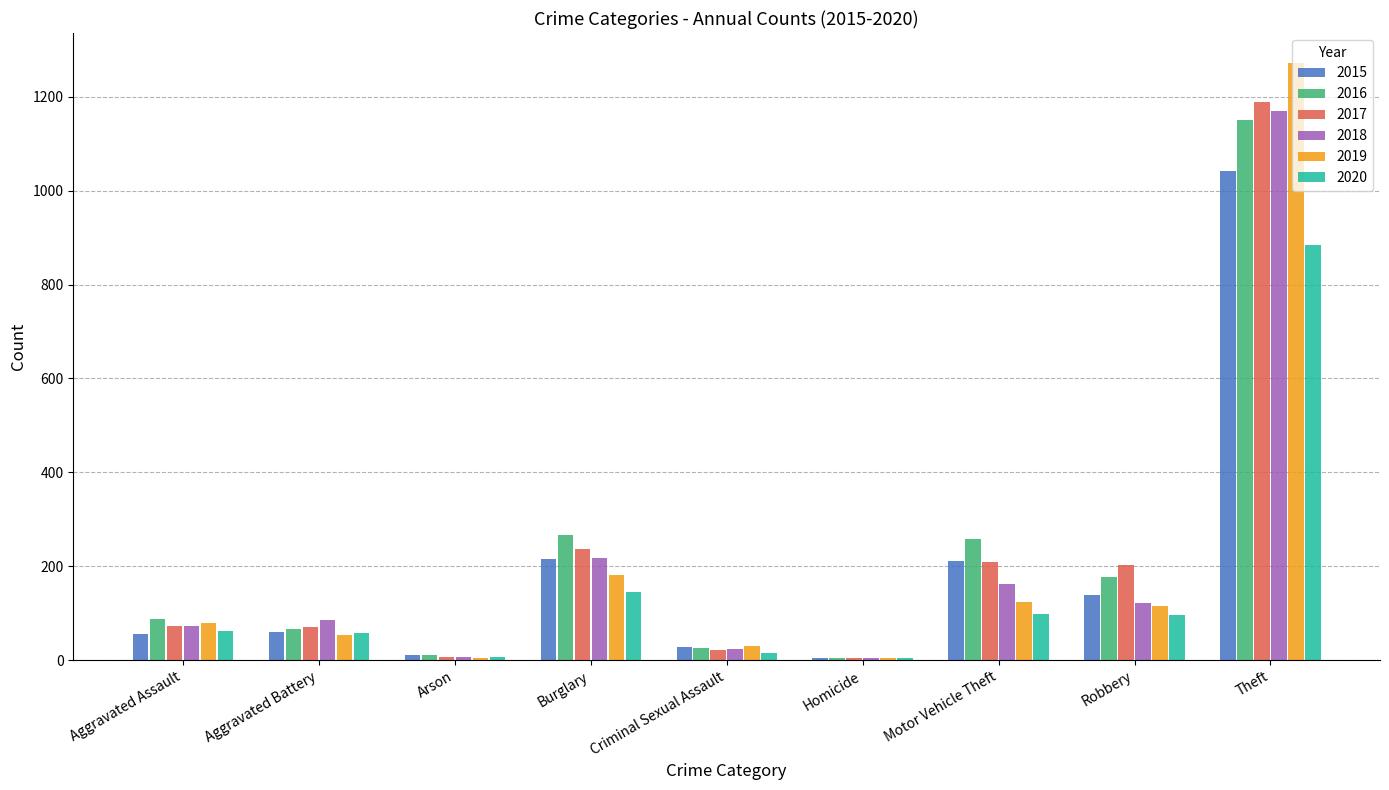

What is the total value across all series at Aggravated Battery?

393